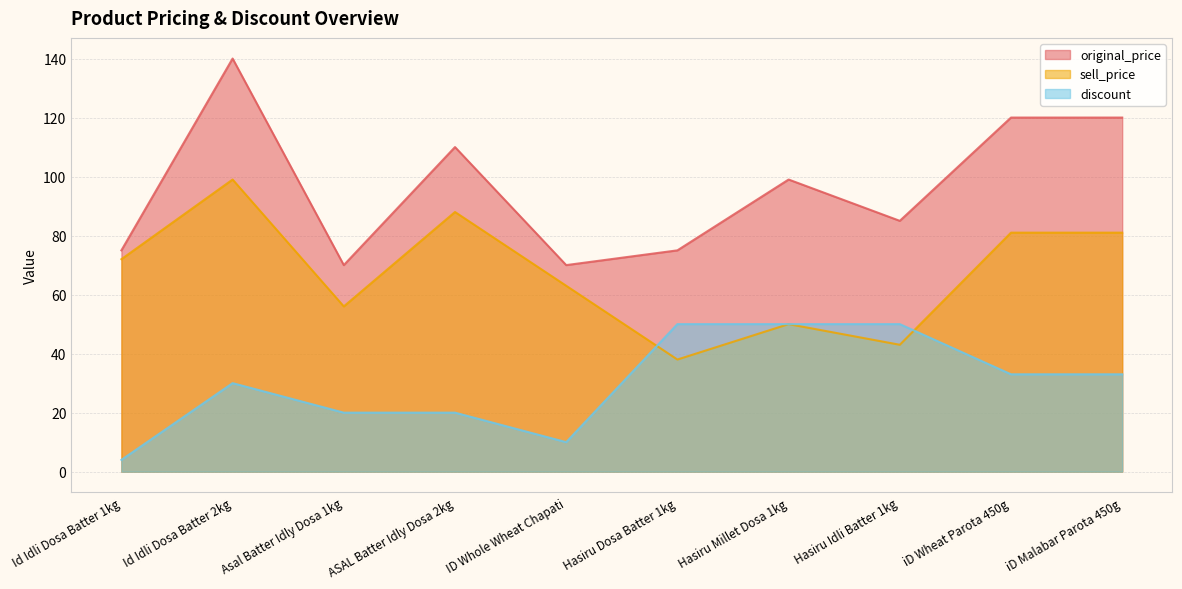

What are all the series names shown in the legend?

original_price, sell_price, discount